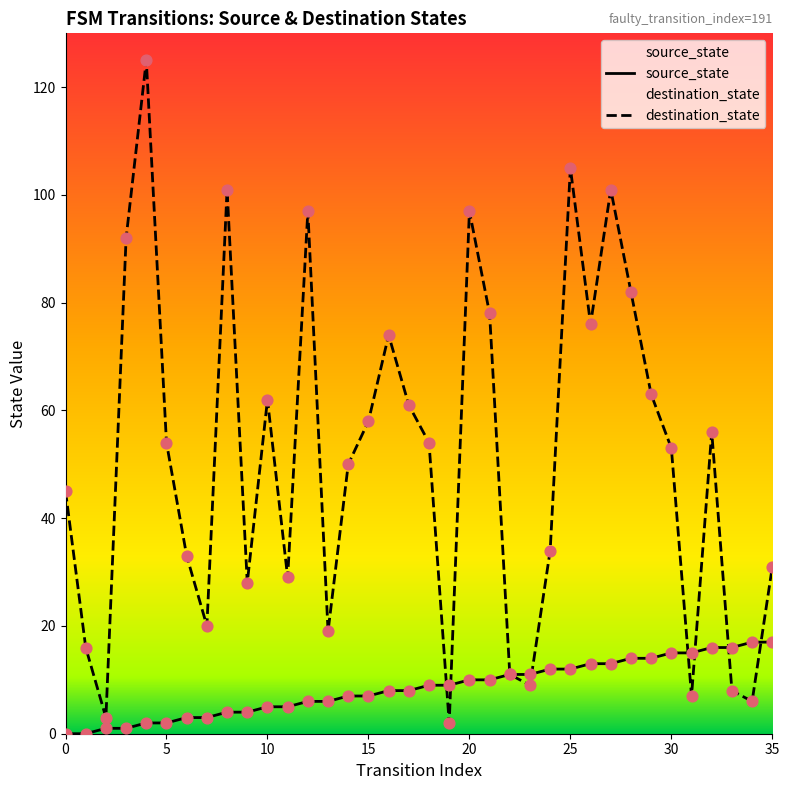

Which series contains the lowest Y value?

source_state